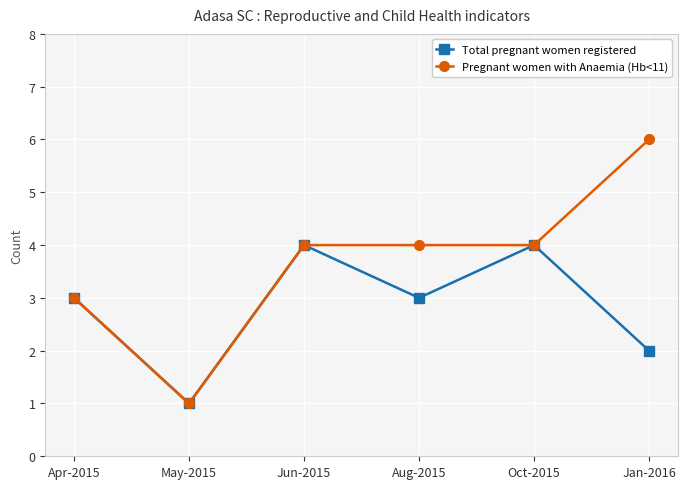

At how many categories does at least one series exceed 5?

1